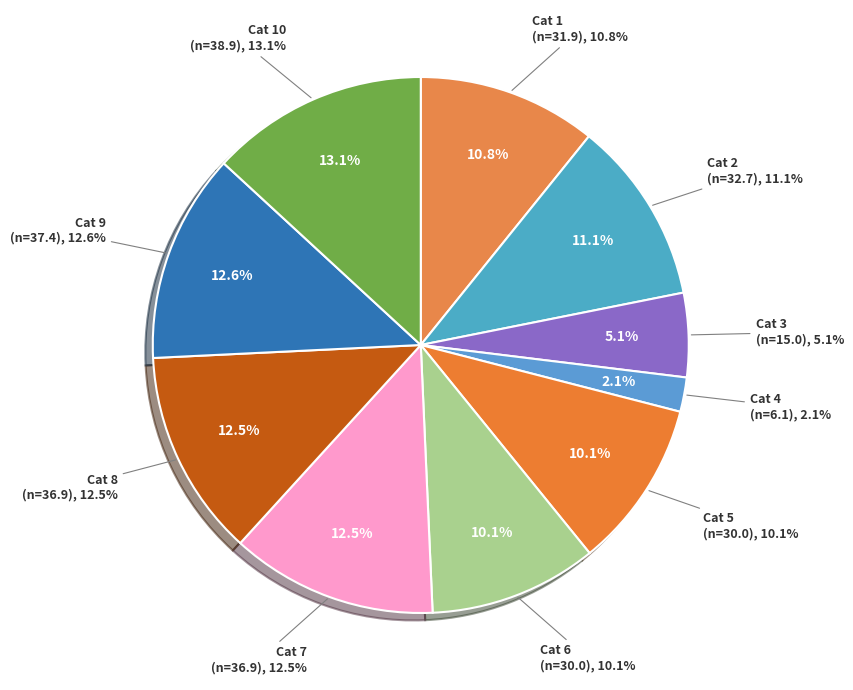

To the nearest percent, what is the average slice percentage?

10%